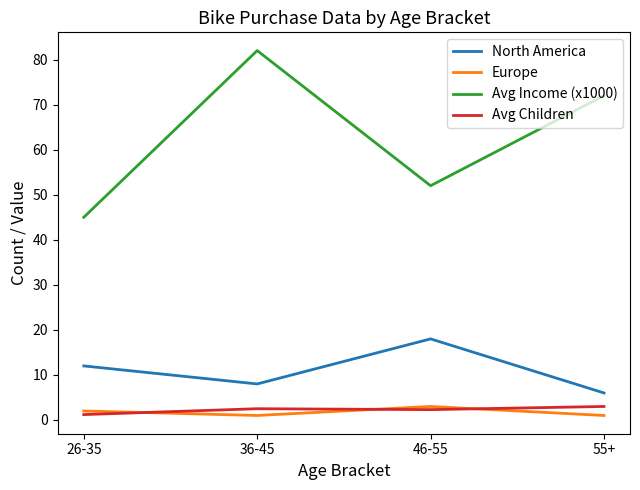

What is the total value across all series at 36-45?

93.5